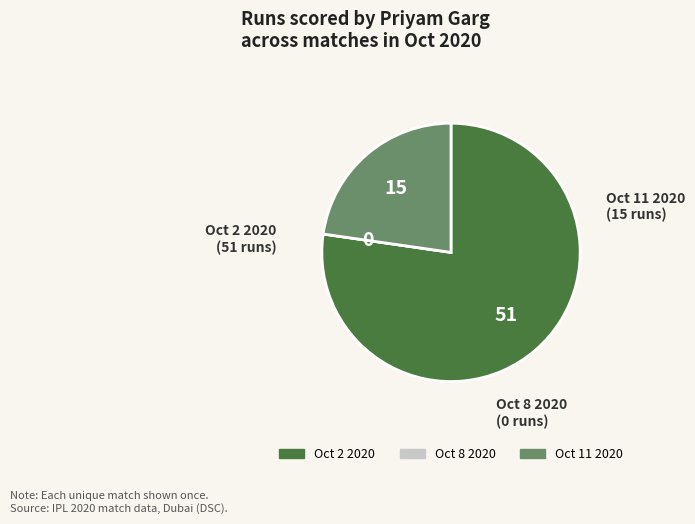

Approximately how many times larger is the value at Oct 11 2020 compared to Oct 2 2020?

0.3